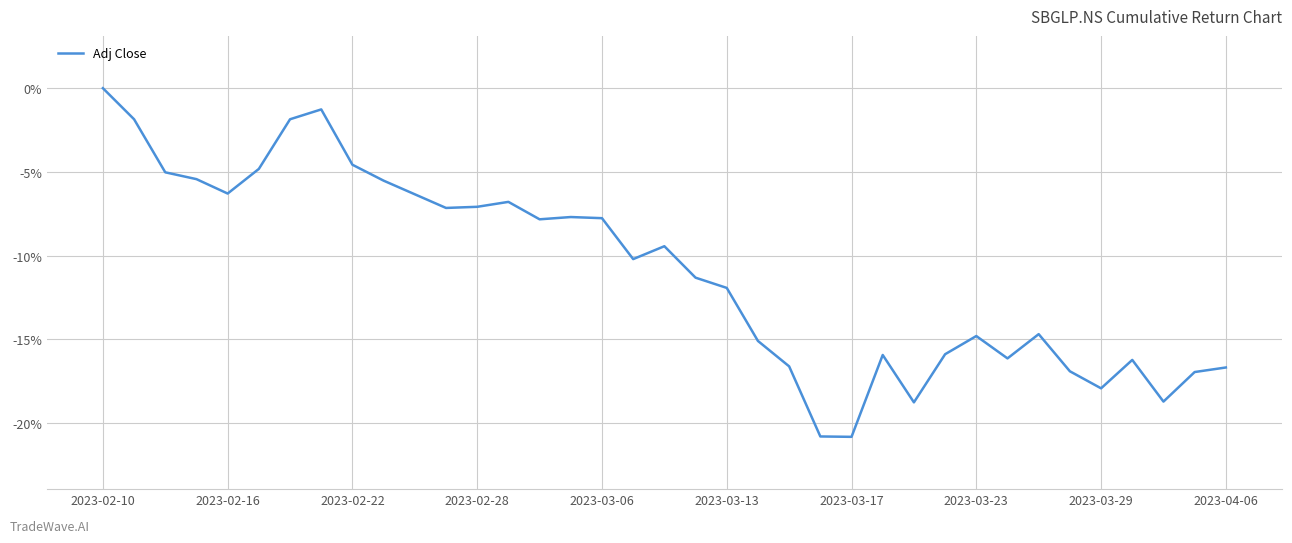

Count the number of categories in the chart.

37